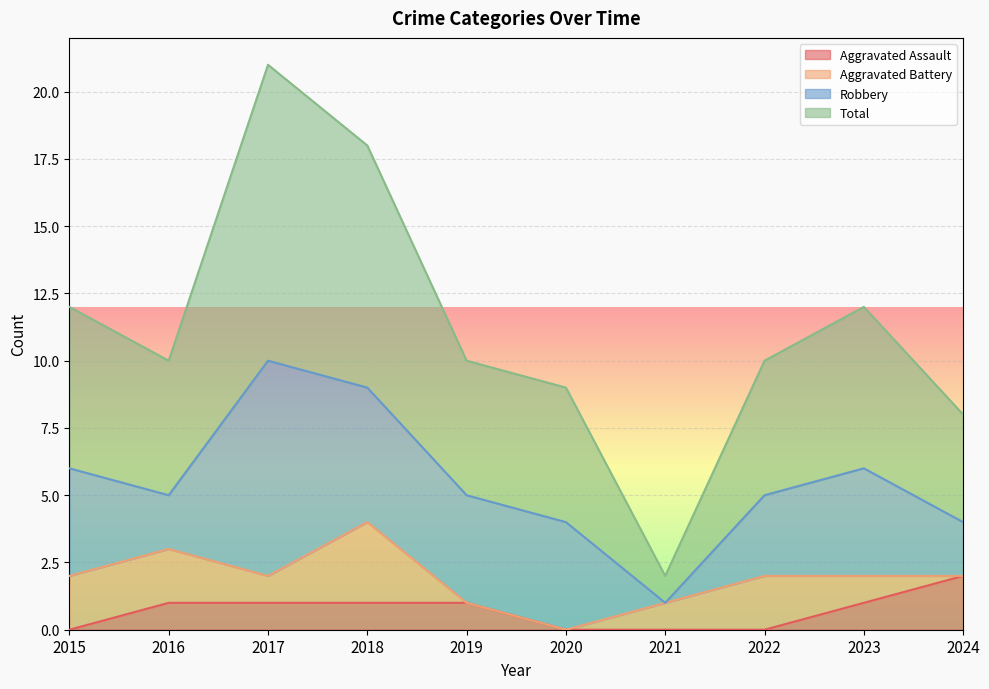

What is the difference between the Total values at 2022 and 2023?

2